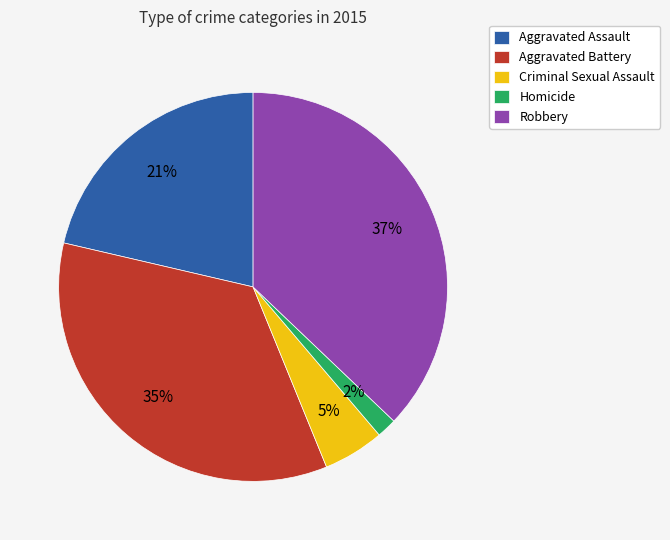

To the nearest percent, what is the average slice percentage?

20%